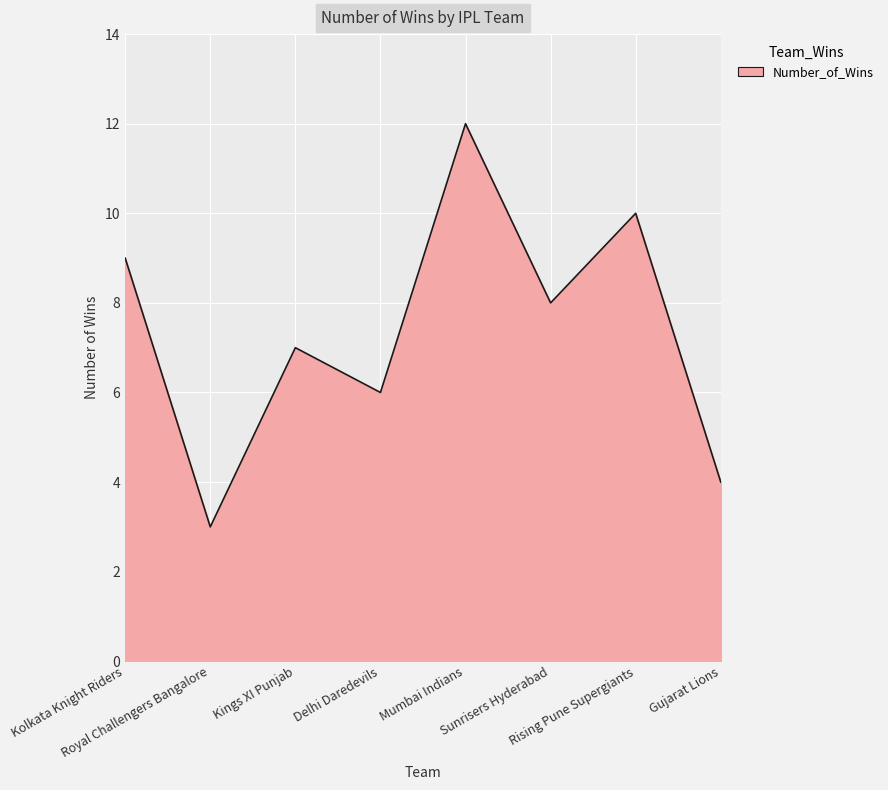

Rank the categories by value from highest to lowest.

Mumbai Indians, Rising Pune Supergiants, Kolkata Knight Riders, Sunrisers Hyderabad, Kings XI Punjab, Delhi Daredevils, Gujarat Lions, Royal Challengers Bangalore